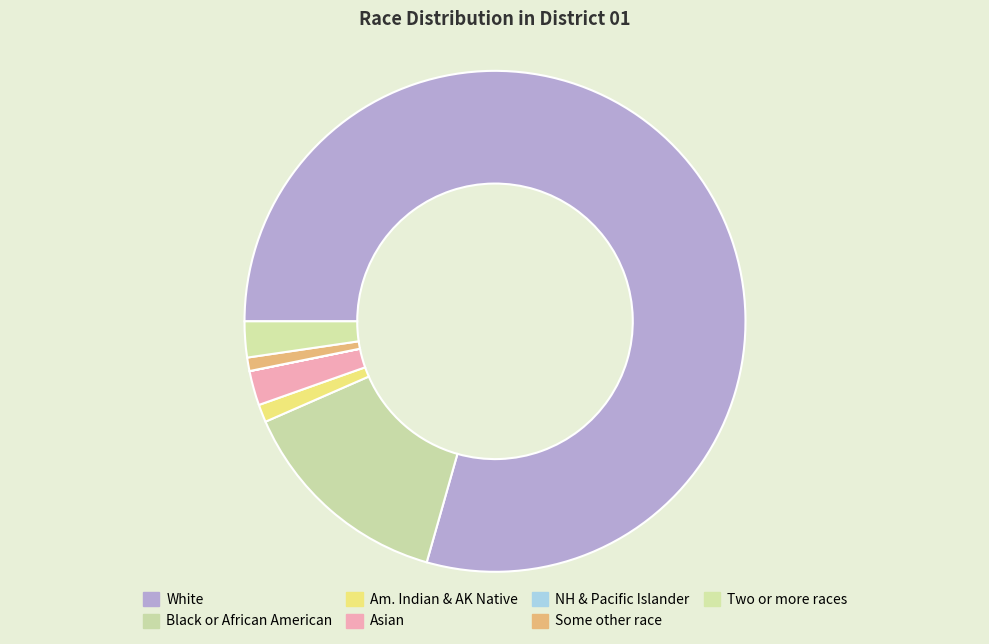

Which slice represents more than half of the pie?

White